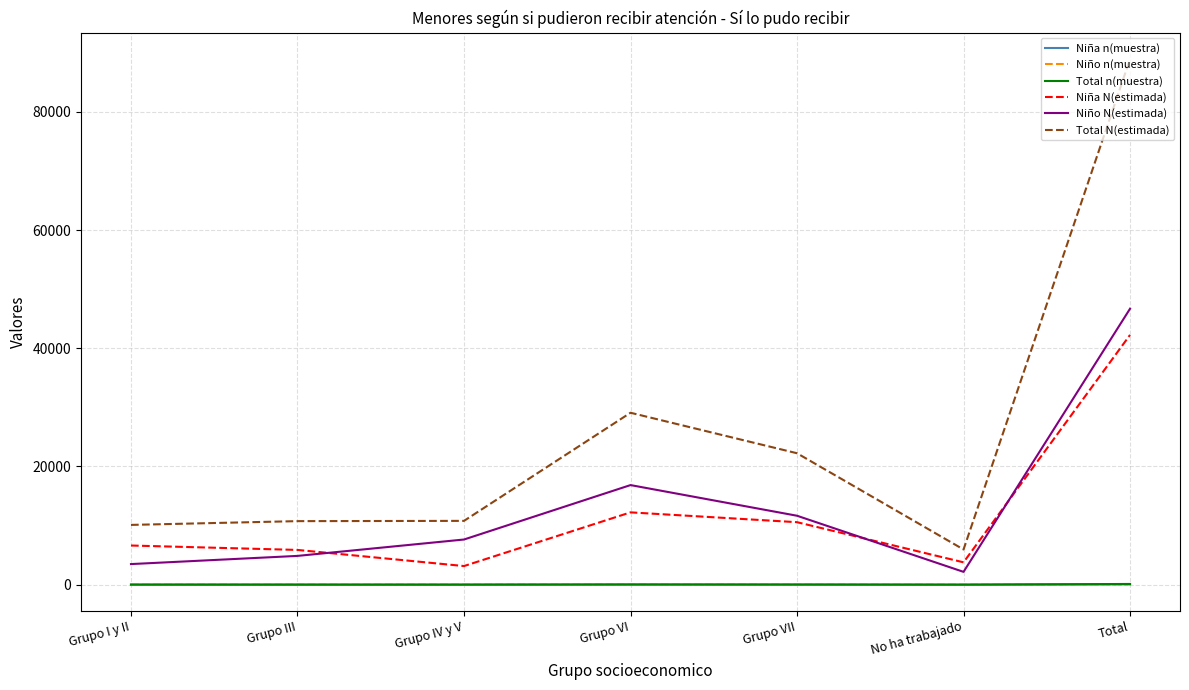

What are all the series names shown in the legend?

Niña n(muestra), Niño n(muestra), Total n(muestra), Niña N(estimada), Niño N(estimada), Total N(estimada)